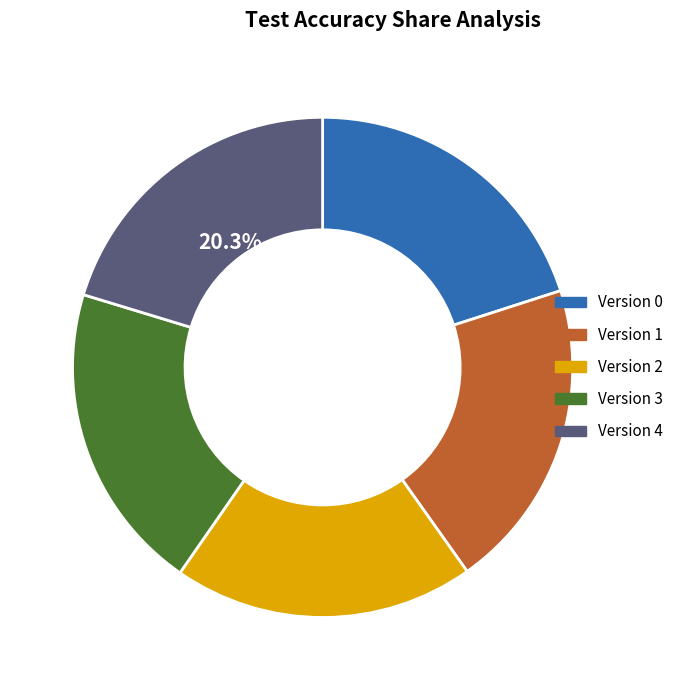

Does Version 2 represent more than half of the total?

No